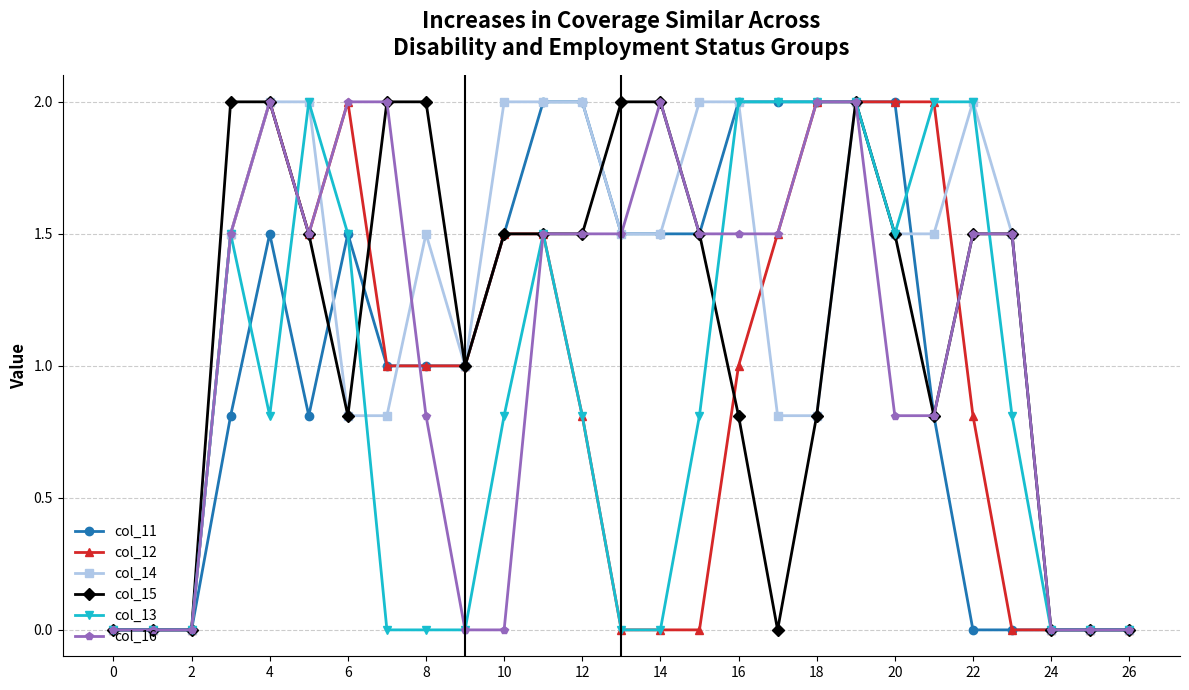

What are all the series names shown in the legend?

col_11, col_12, col_14, col_15, col_13, col_16